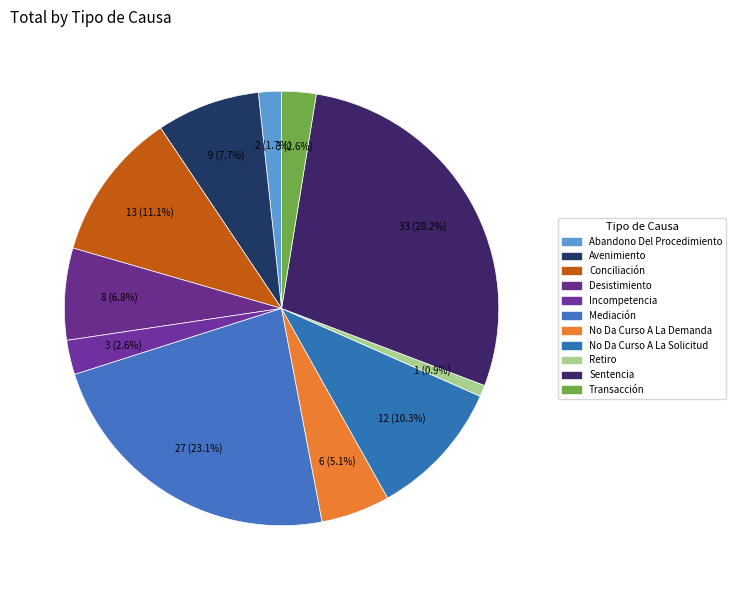

Count the number of slices in the pie.

11